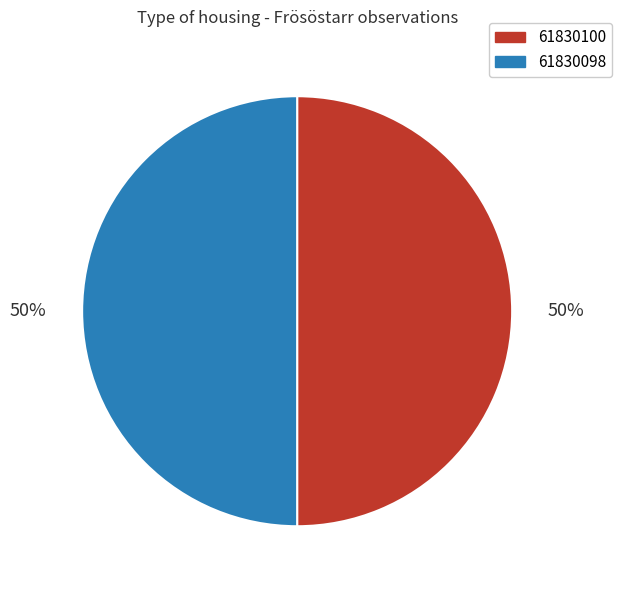

To the nearest percent, what percentage of the pie is 61830098?

50%